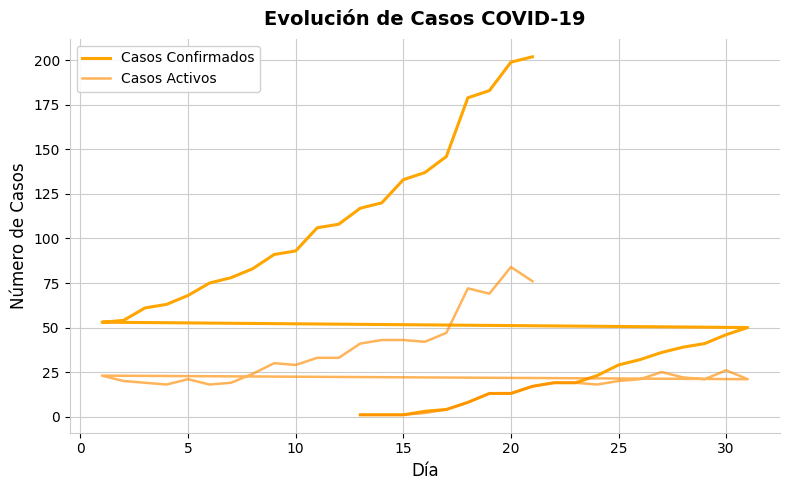

Is this an area chart (filled region under the line)?

No